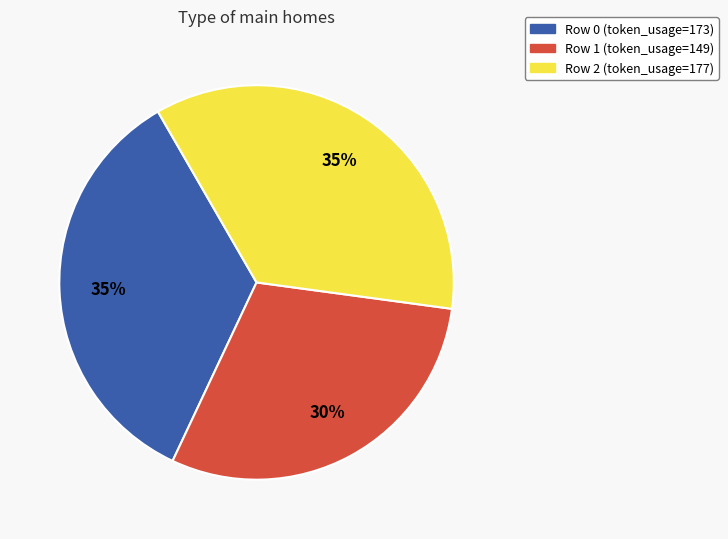

Is there any slice that represents more than half of the pie?

No